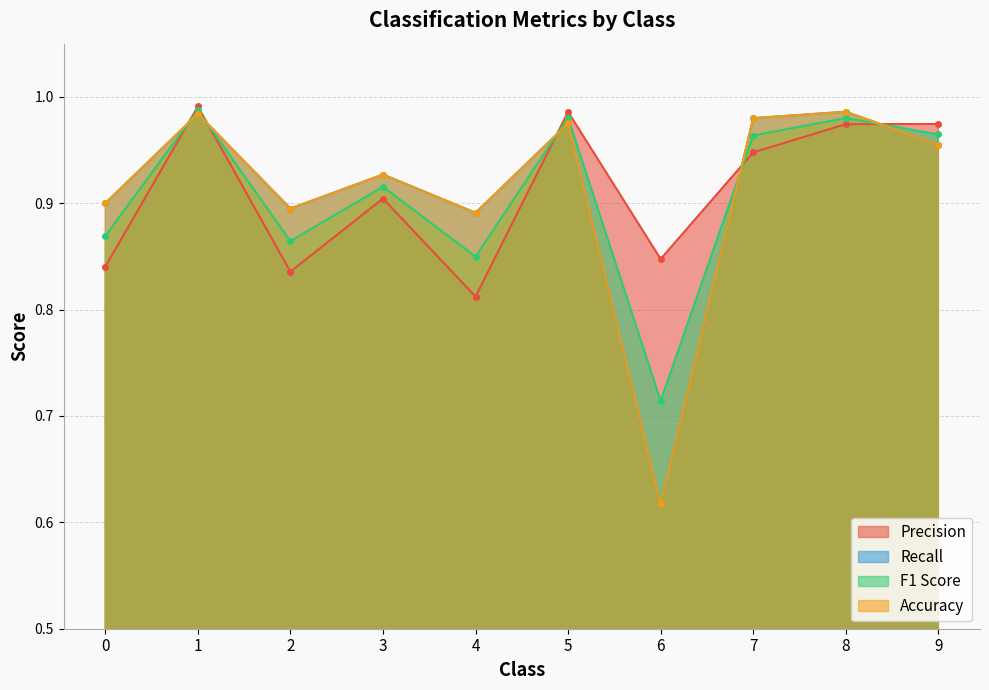

What are all the series names shown in the legend?

Precision, Recall, F1 Score, Accuracy